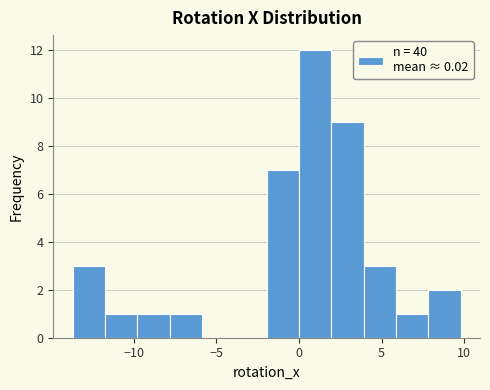

Read against the x-axis, roughly where is the centre of the tallest bar?

1.0